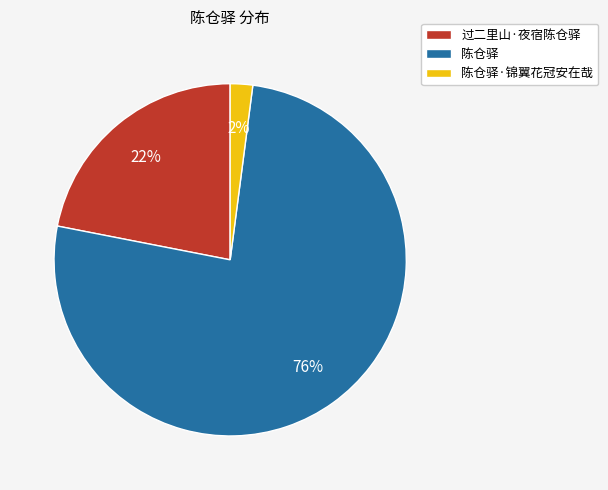

Is it true that 过二里山·夜宿陈仓驿 is 22% of the pie?

True